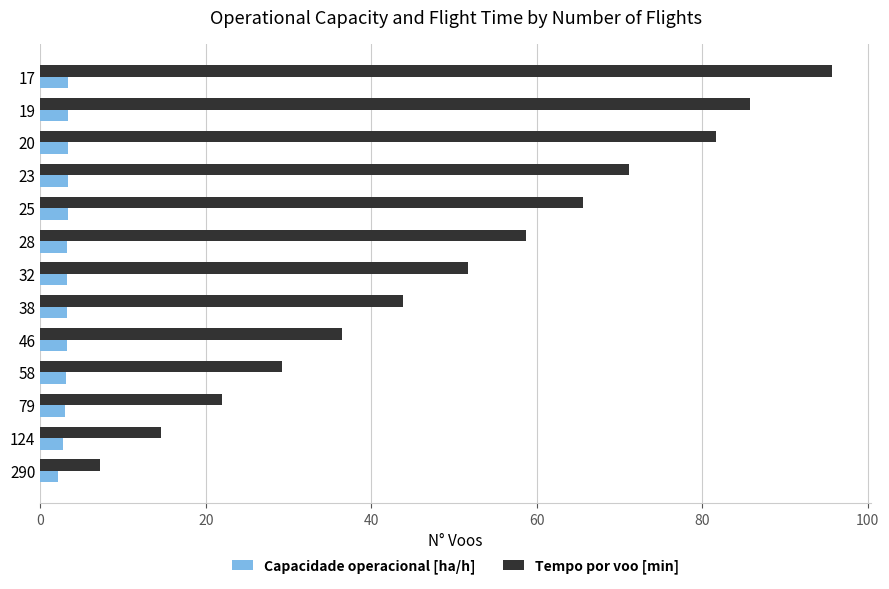

The Tempo por voo [min] series shows 38.1 at 28. True or false?

False